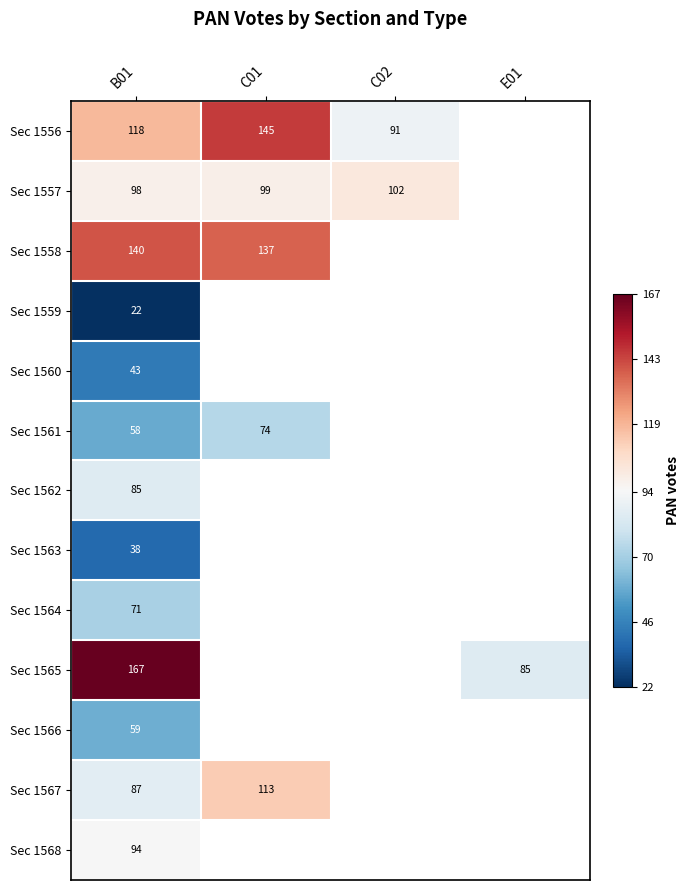

How many series are shown in this chart?

13